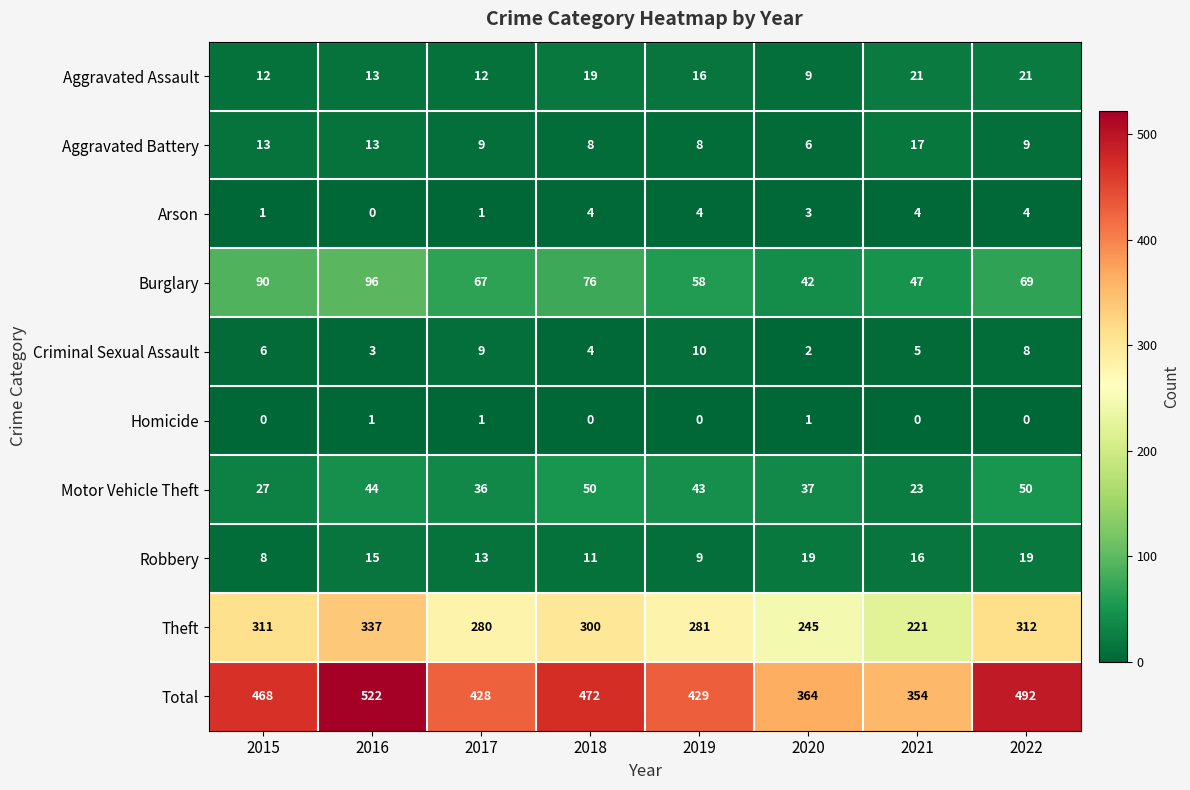

What is the sum of the Aggravated Battery values at 2017 and 2018?

17